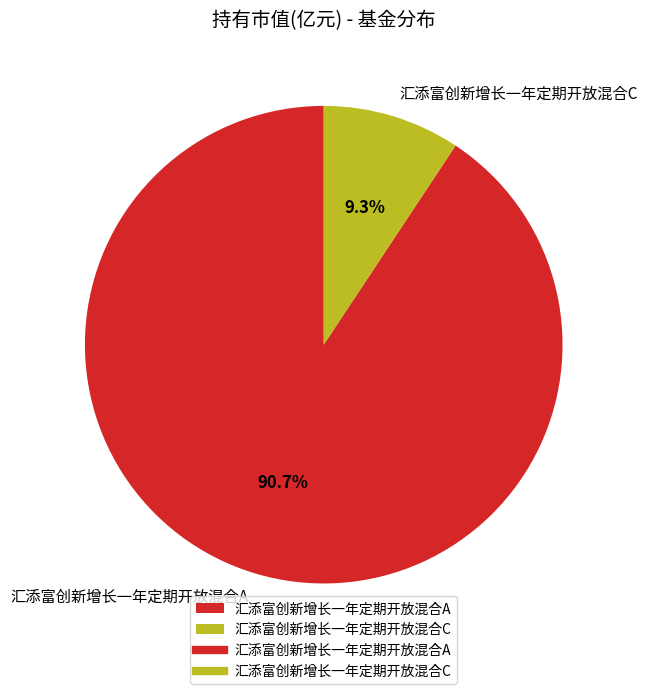

Which category has the biggest portion of the pie?

汇添富创新增长一年定期开放混合A